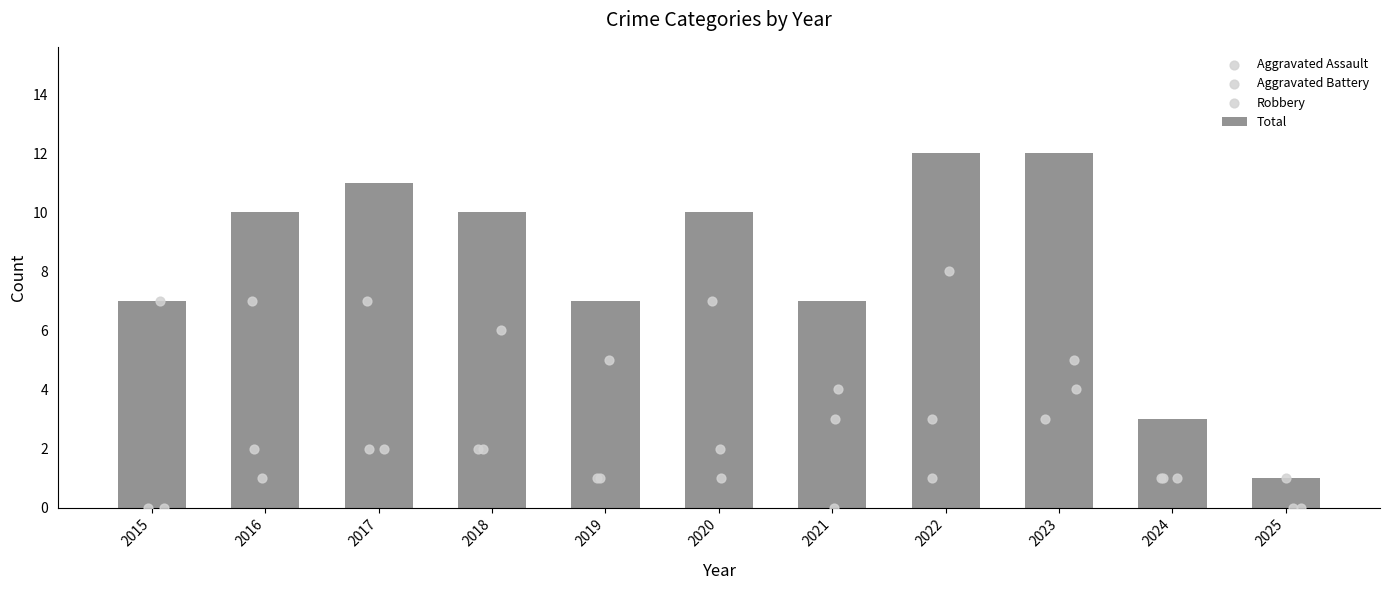

Which series reaches the minimum Y coordinate?

Aggravated Assault